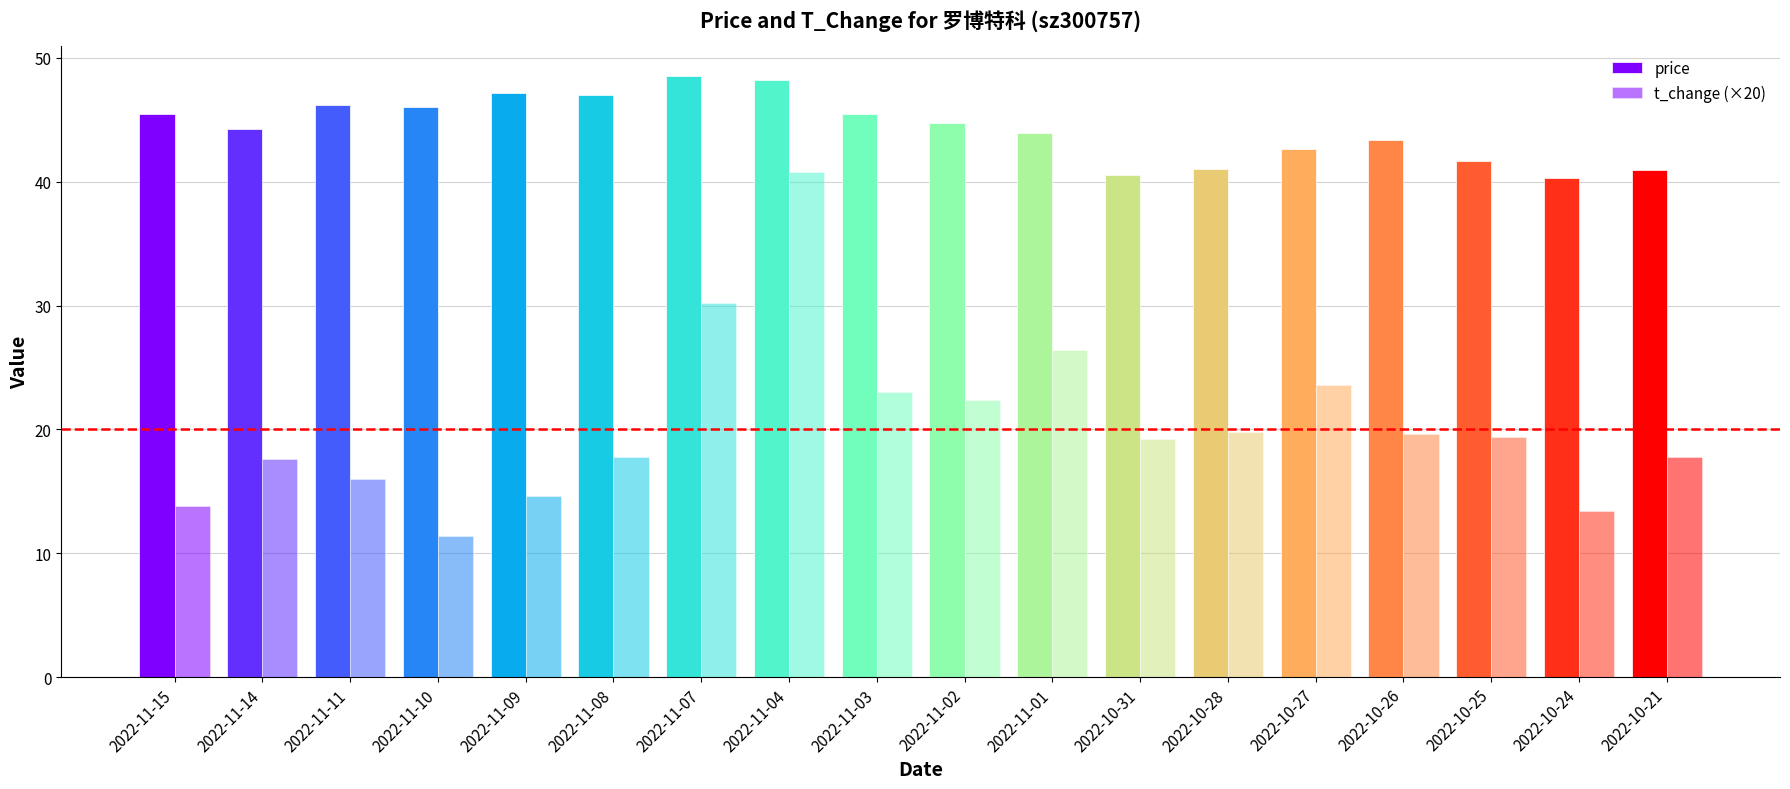

Where does the price series first go above 44?

2022-11-15